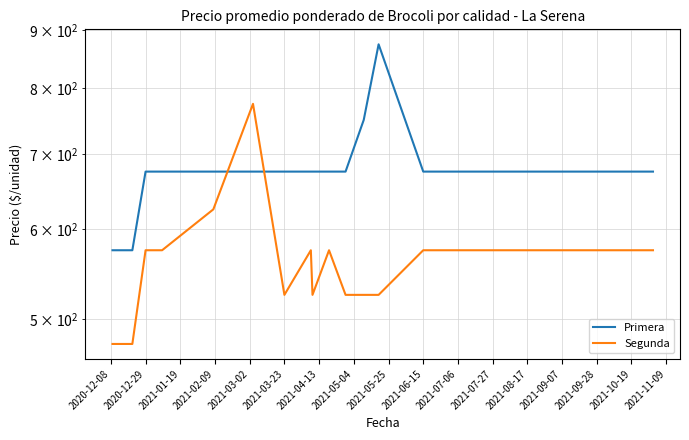

What is the minimum value for Primera?

575